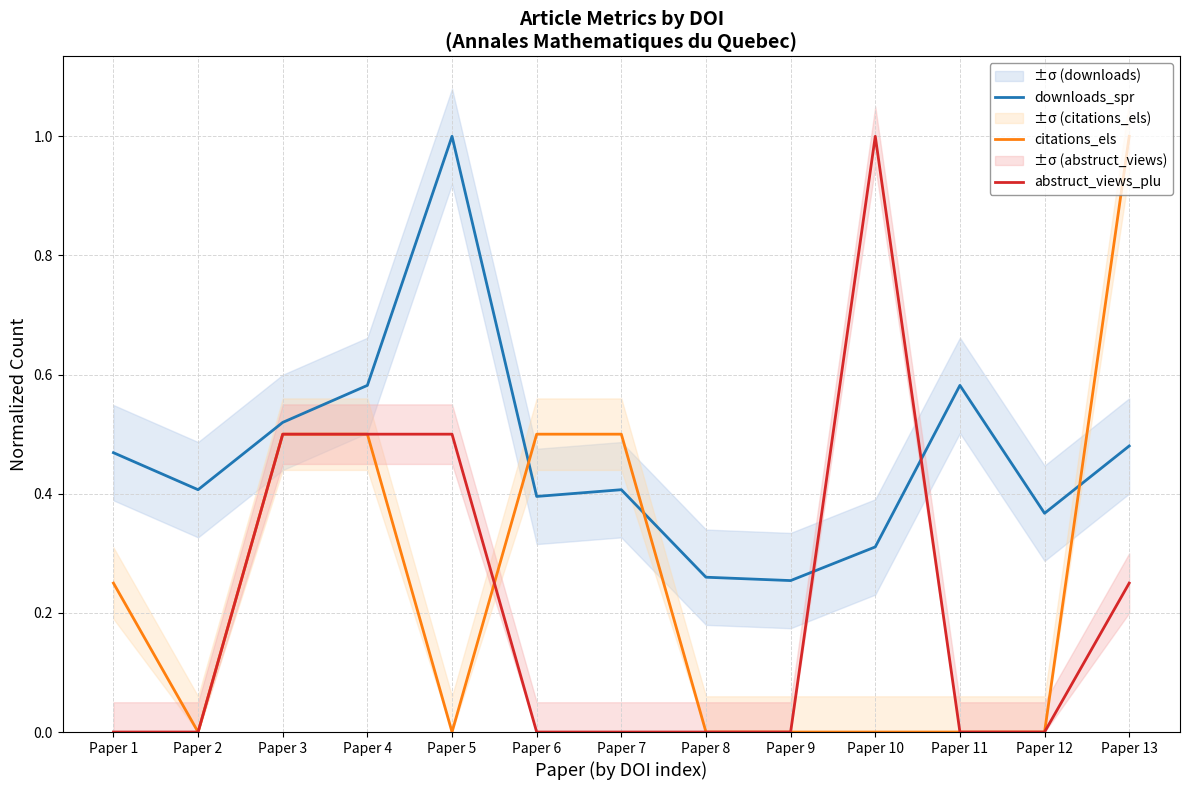

What is the difference between the maximum and minimum values in the abstruct_views_plu series?

1.0